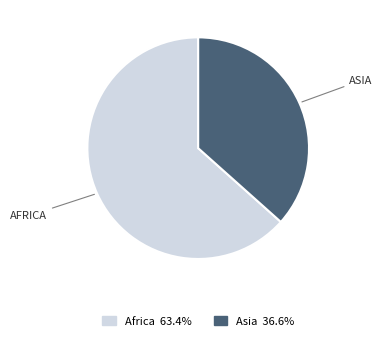

What is the largest slice in the pie chart?

Africa